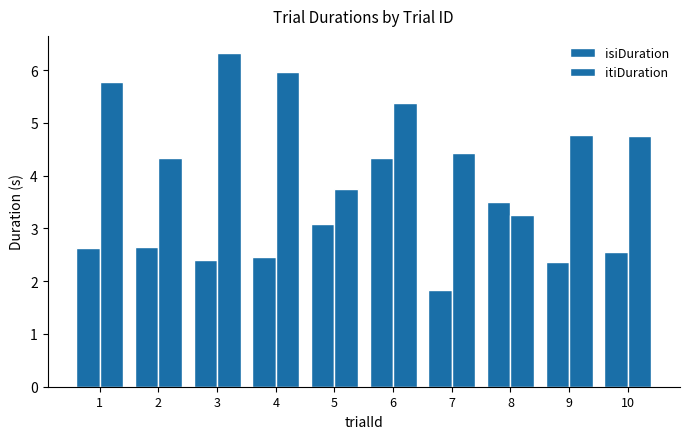

What is the difference between the isiDuration values at 10 and 5?

0.5